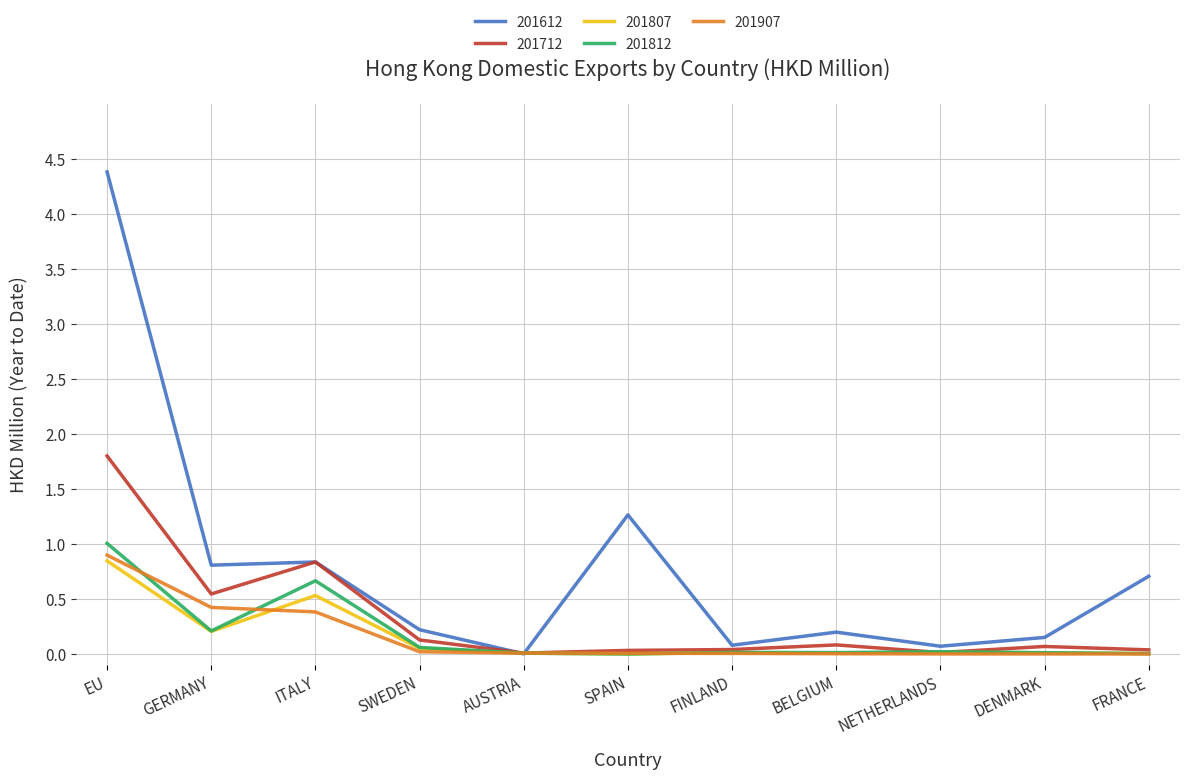

Which series changed the most between BELGIUM and FRANCE?

201612